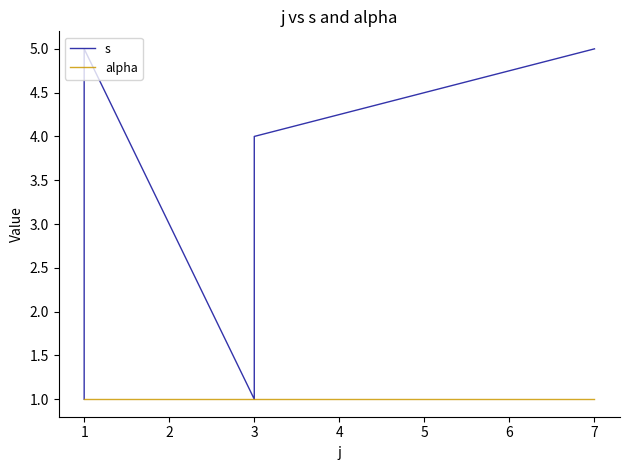

How many categories are shown in the chart?

10